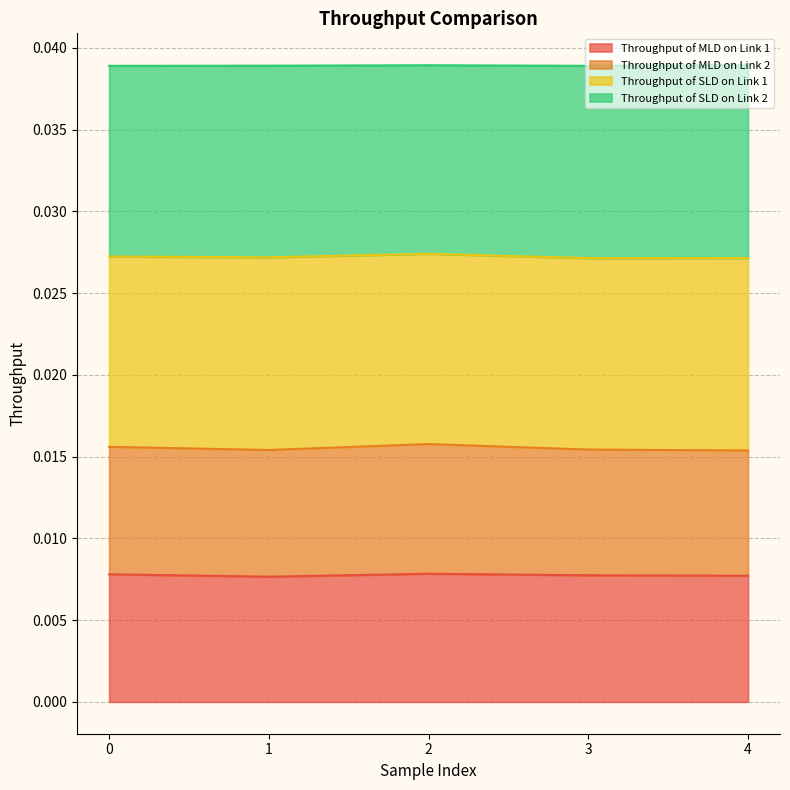

Does the chart have visible grid lines?

Yes